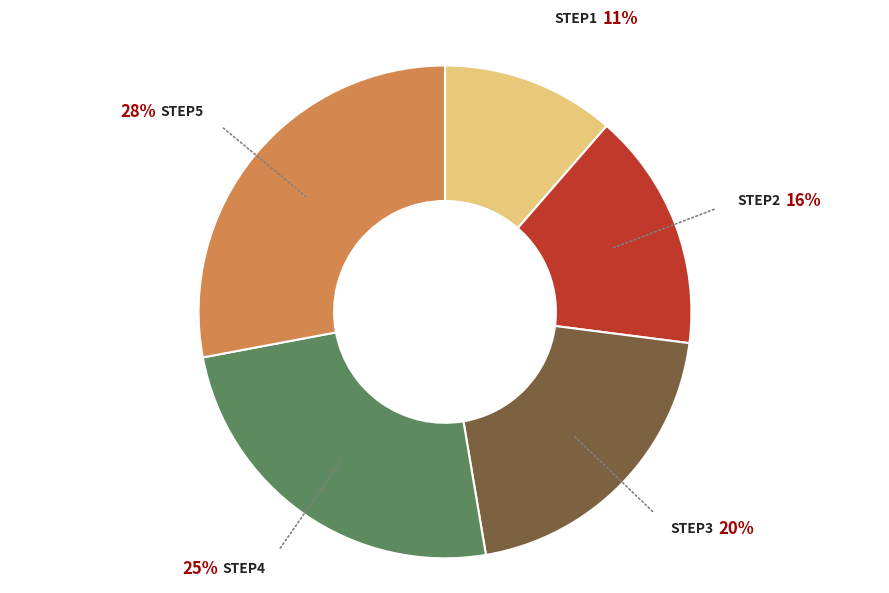

How many slices are in this pie chart?

5